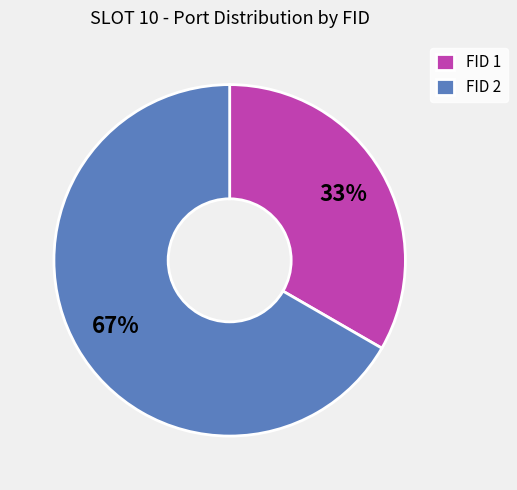

To the nearest percent, what is the average slice percentage?

50%